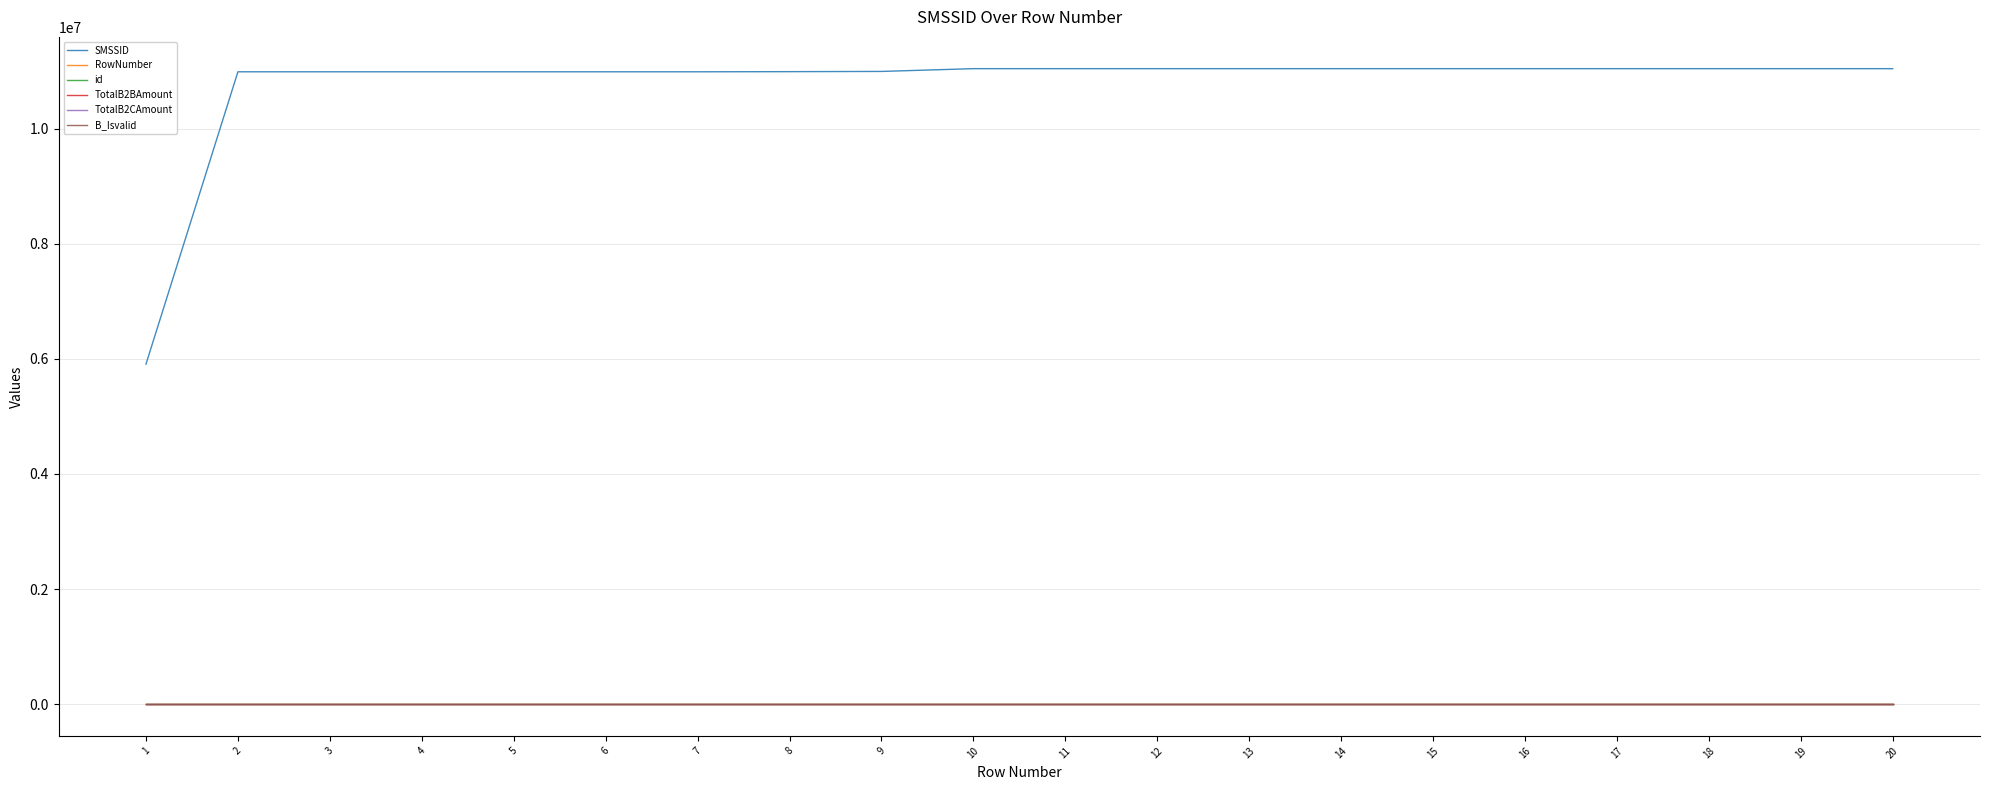

What is the value of the RowNumber point at the 17th from the left?

17.0